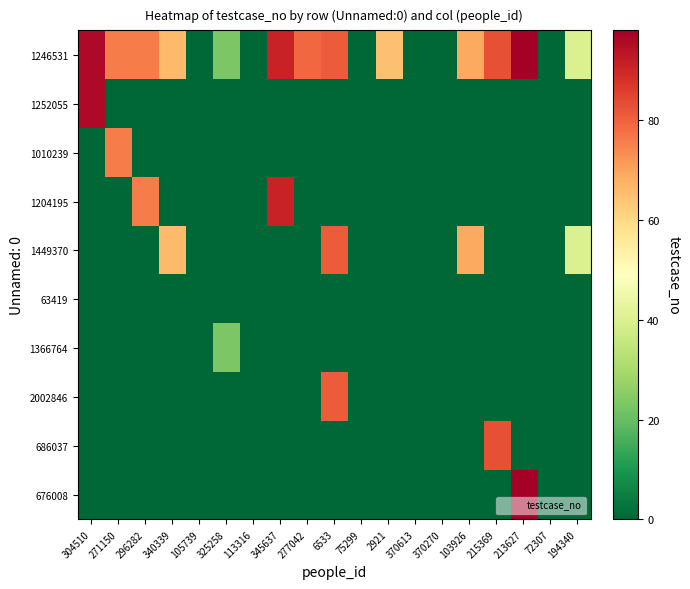

Count the number of data series in this chart.

10